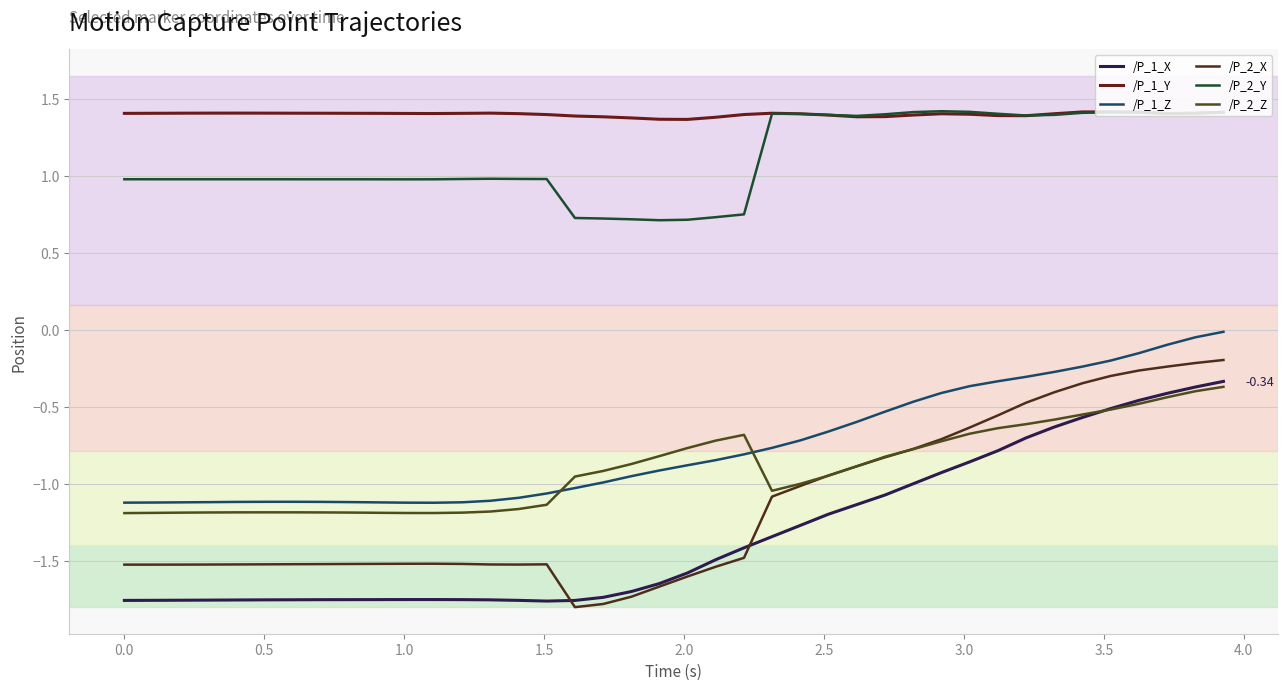

True or false: /P_2_X and /P_1_Y cross at least once.

False